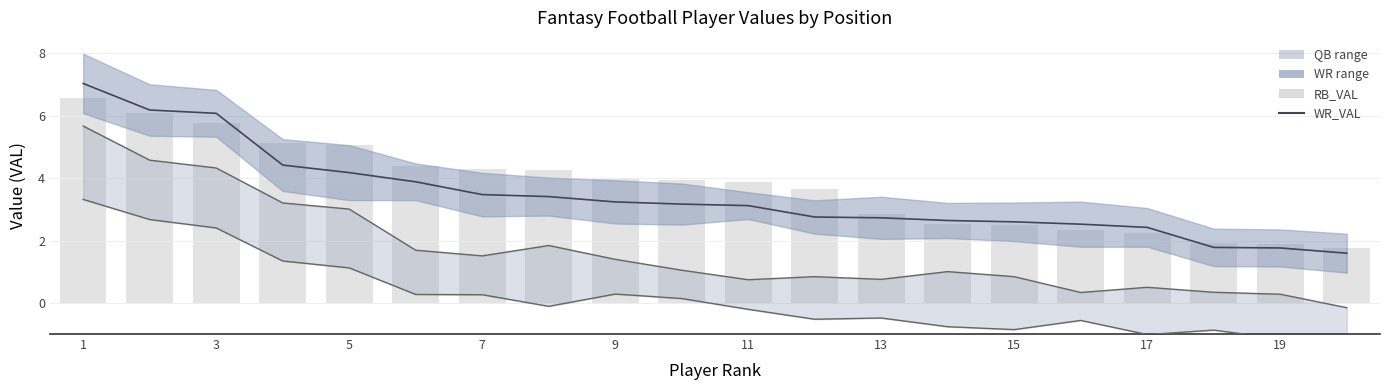

What is the lowest value of the WR_VAL series?

1.6